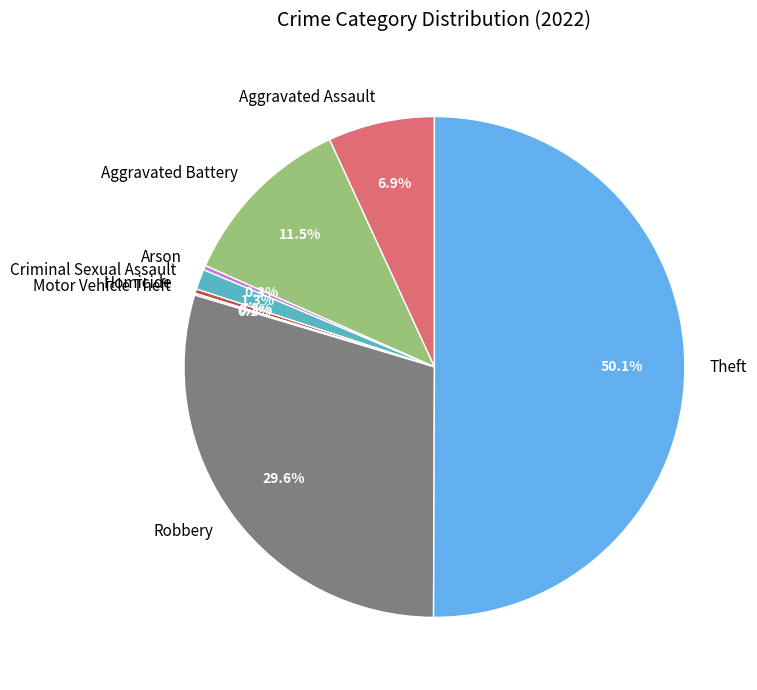

Which has a higher value, Robbery or Theft?

Theft